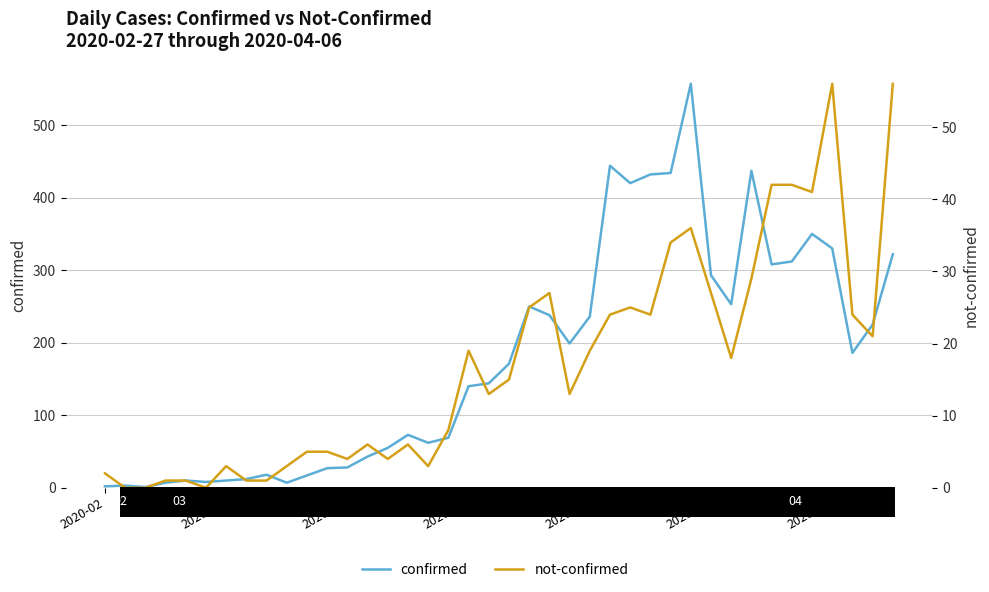

True or false: not-confirmed and confirmed intersect in this chart.

False